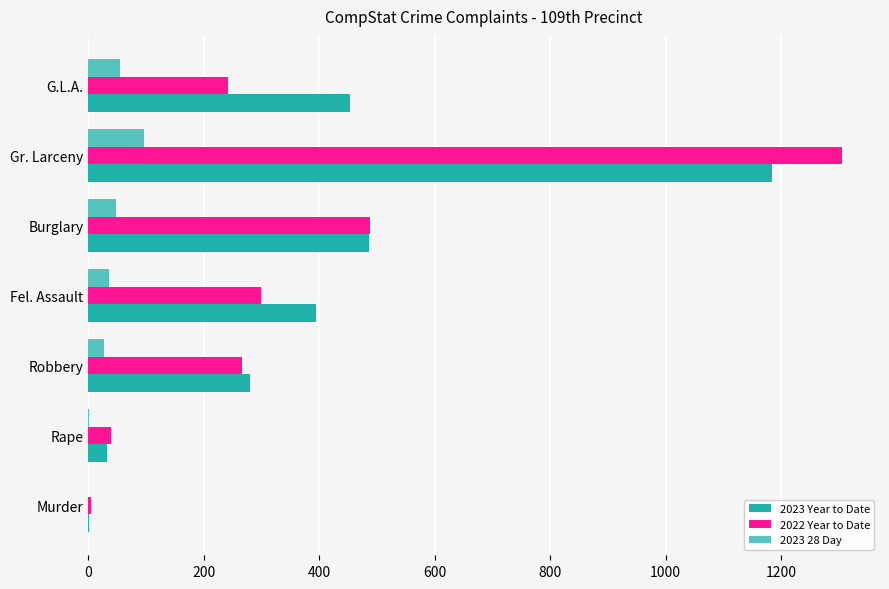

Reading left to right, list all the values displayed in this chart.

2023 Year to Date: 0=1	200=33	400=281	600=394	800=486	1000=1185	1200=453
2022 Year to Date: 0=5	200=40	400=266	600=299	800=489	1000=1306	1200=242
2023 28 Day: 0=0	200=1	400=27	600=36	800=49	1000=97	1200=56